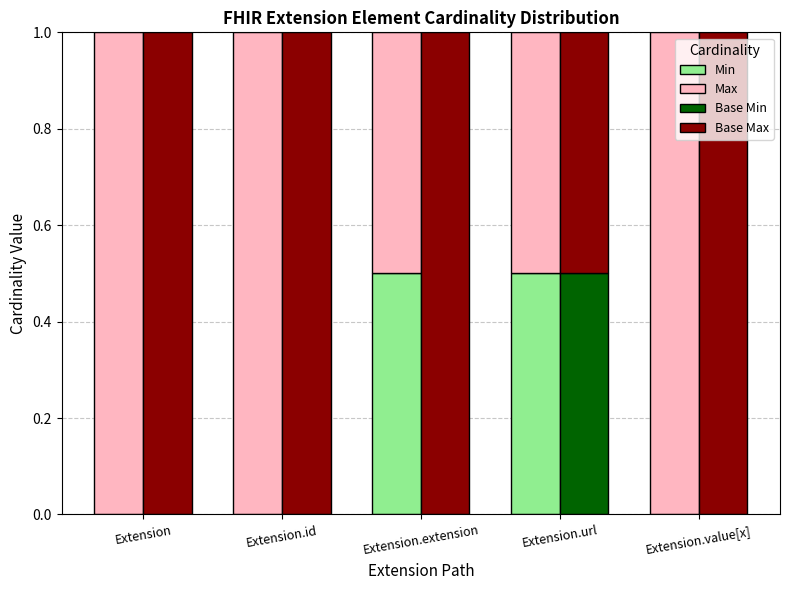

Which label corresponds to the largest value in the chart?

Extension